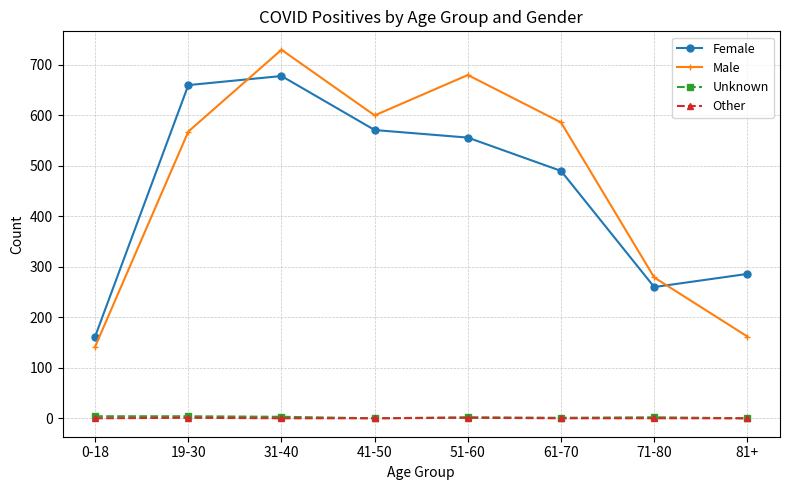

How many series are shown in this chart?

4